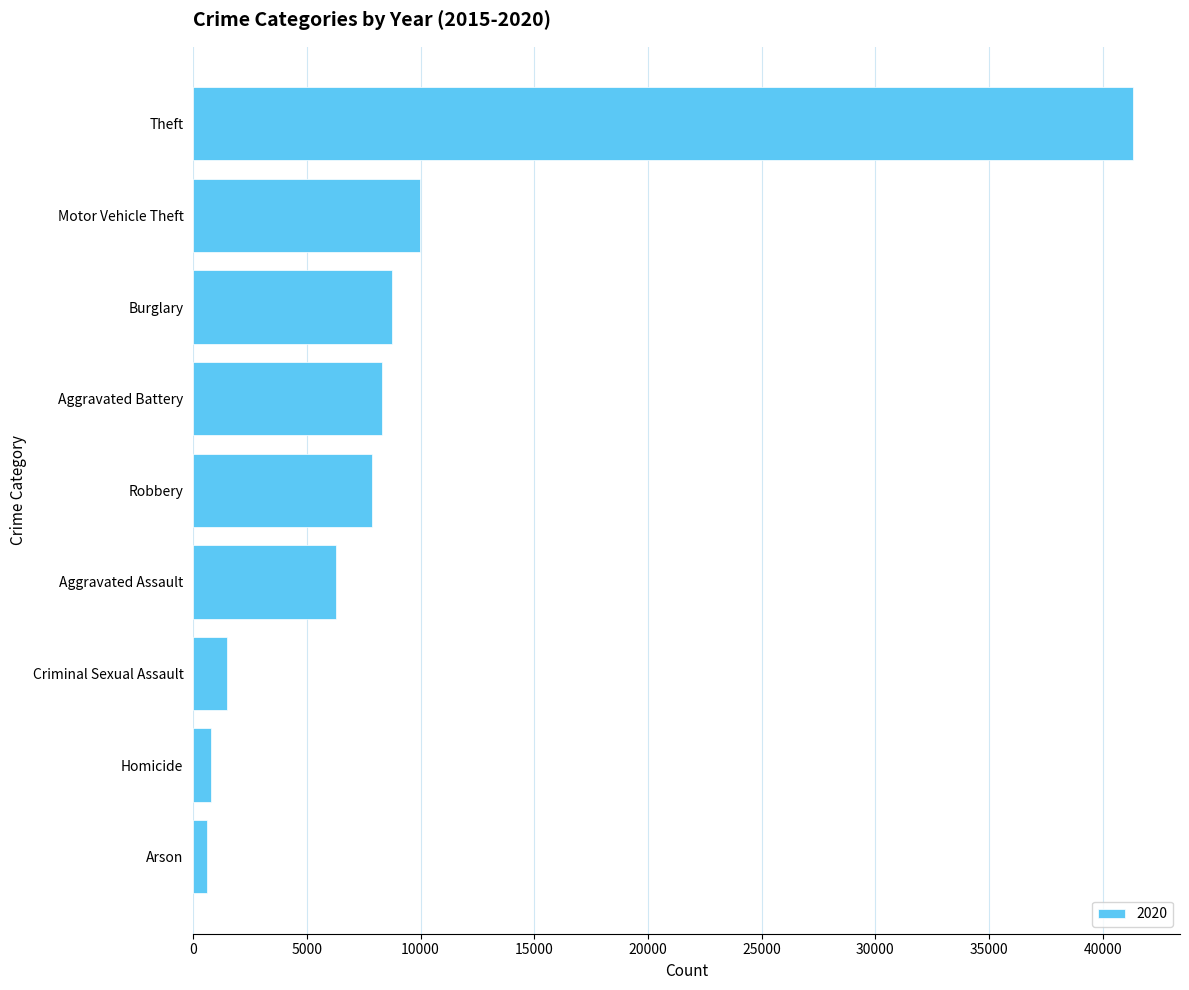

Which has a higher value, Burglary or Homicide?

Burglary